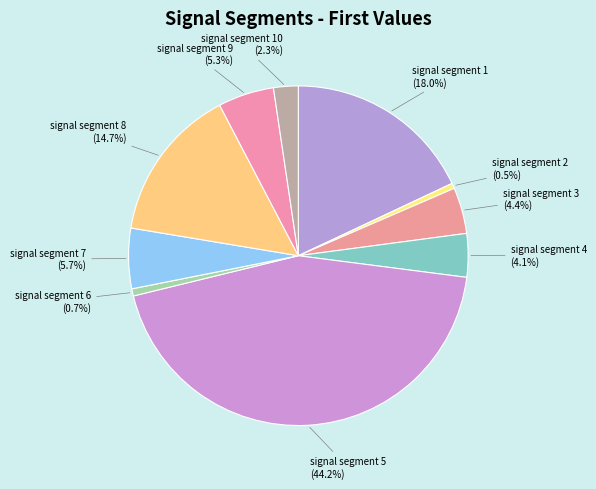

Does signal segment 1 represent more than half of the total?

No